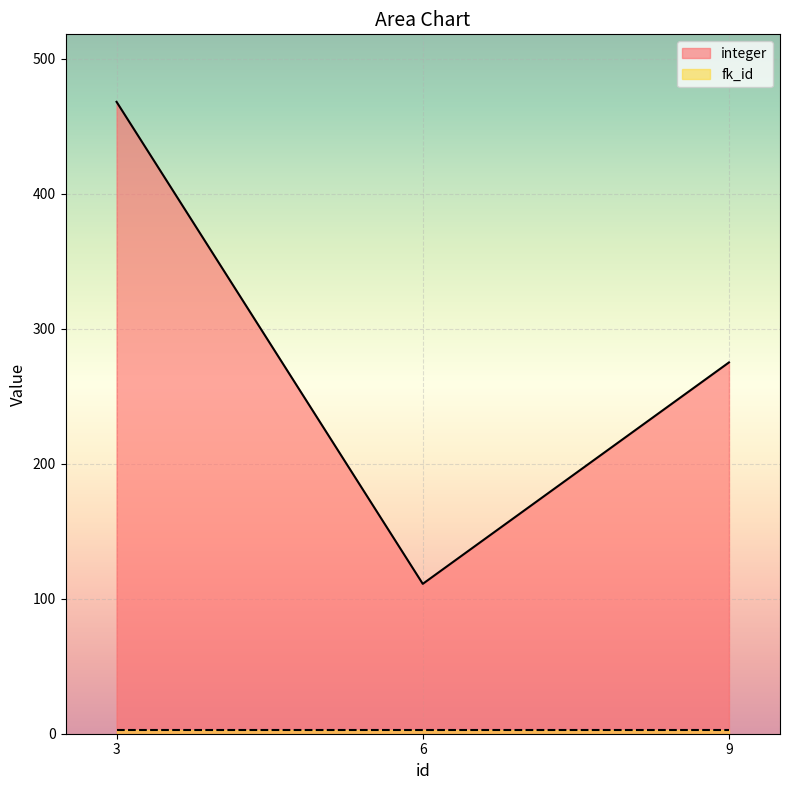

Does the chart display data point markers on the line(s)?

No